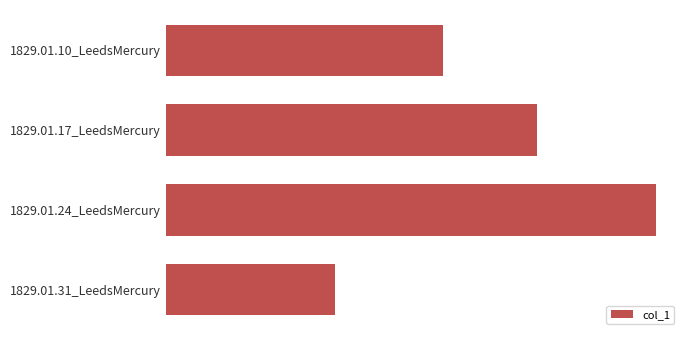

Where is the data nearest to the value 0?

1829.01.31_LeedsMercury